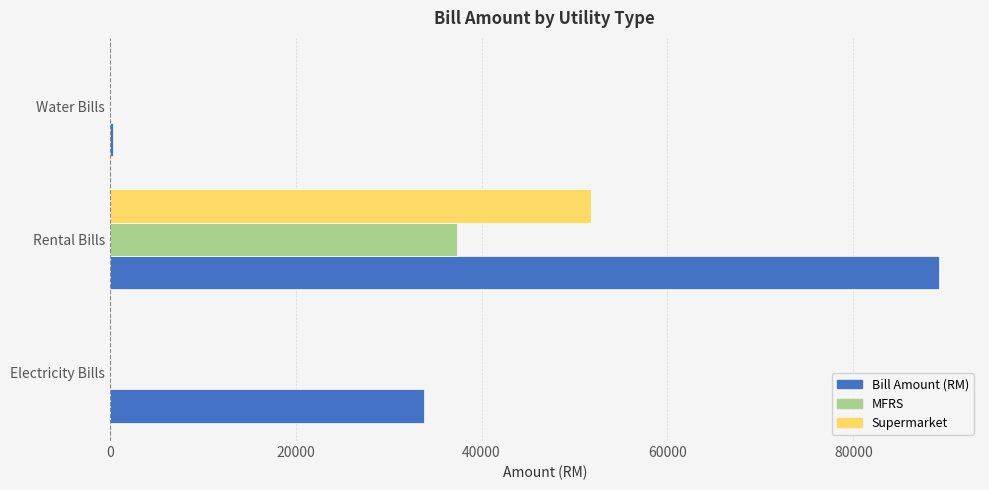

The Supermarket series shows 0.0 at Electricity Bills. True or false?

True